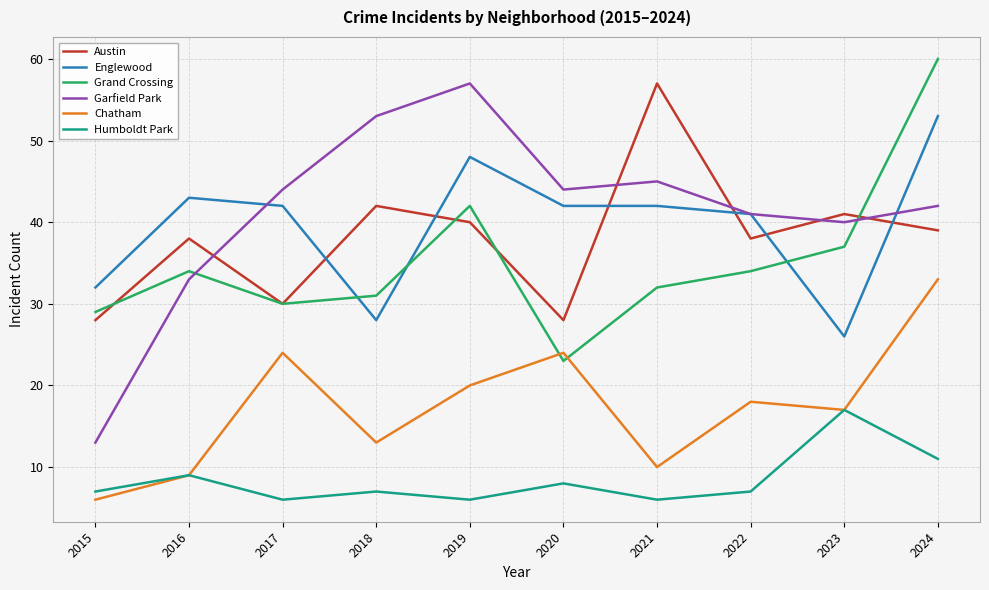

What is the difference between the second highest and minimum values in the Austin series?

14